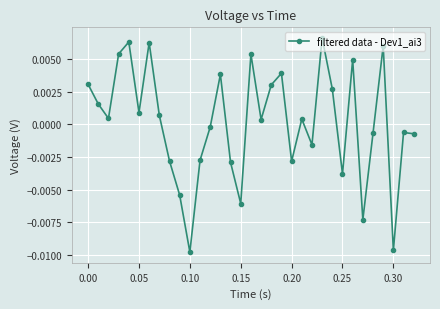

True or false: the data has more than 0 interior local peaks.

True